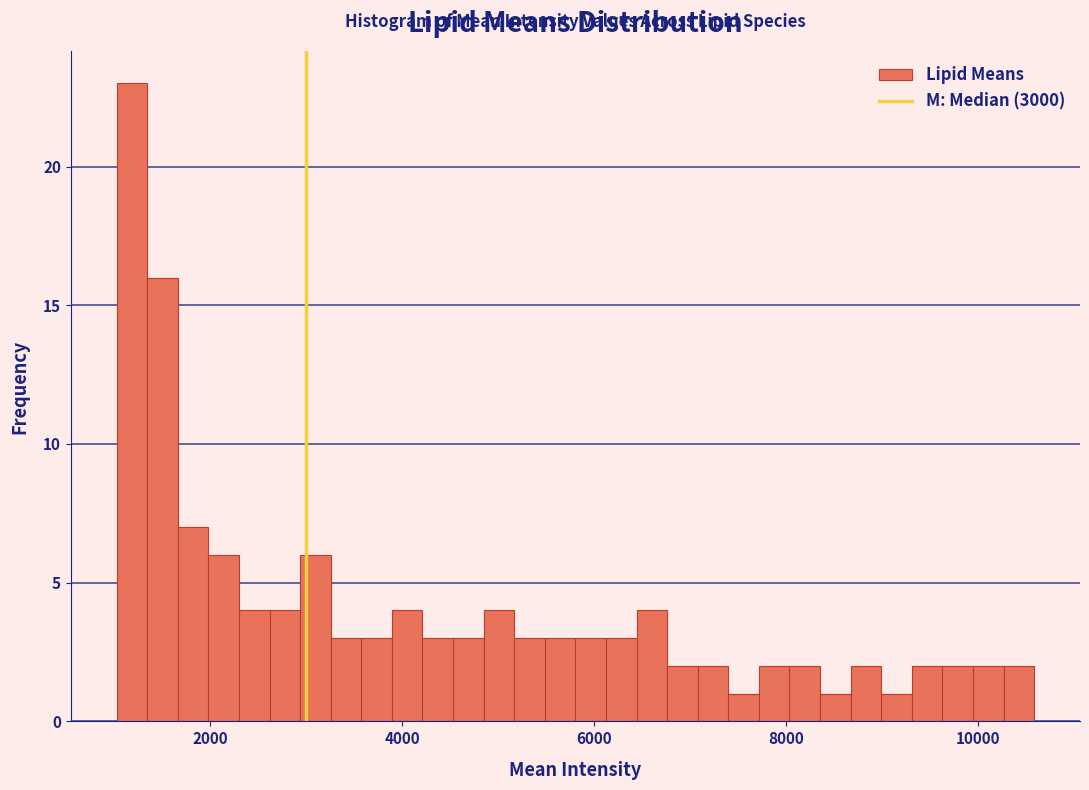

Read against the x-axis, roughly where is the centre of the tallest bar?

1200